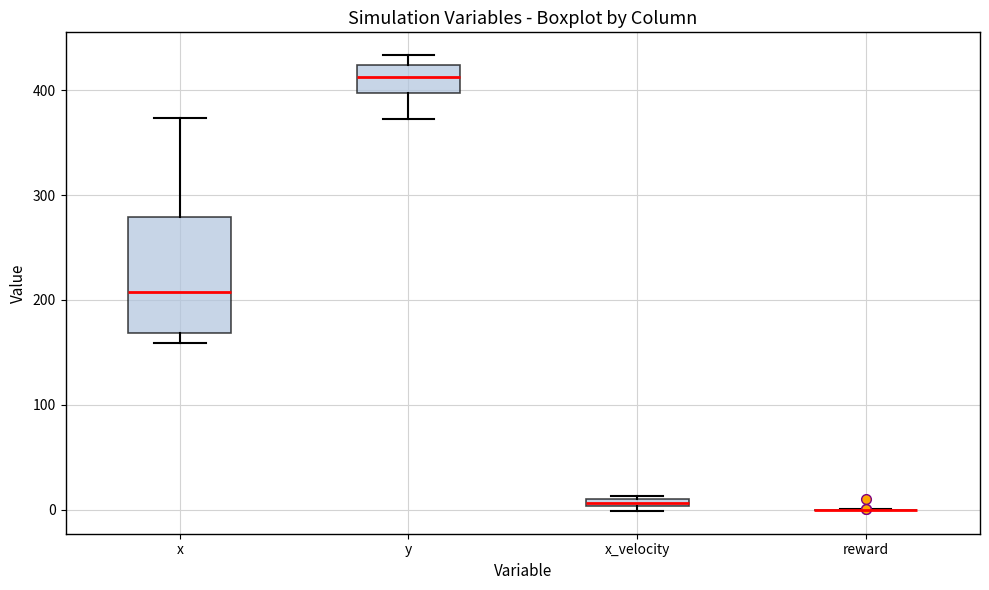

Where is the upper edge of the box for x on the y-axis? The values are not printed on the chart, so give them approximately, as read against the axis.

280